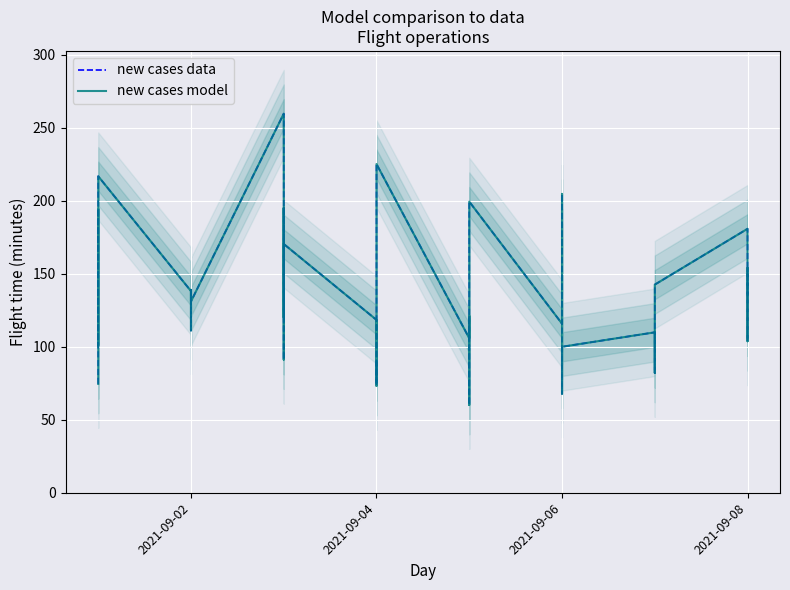

How many data points in new cases model are above 118?

20